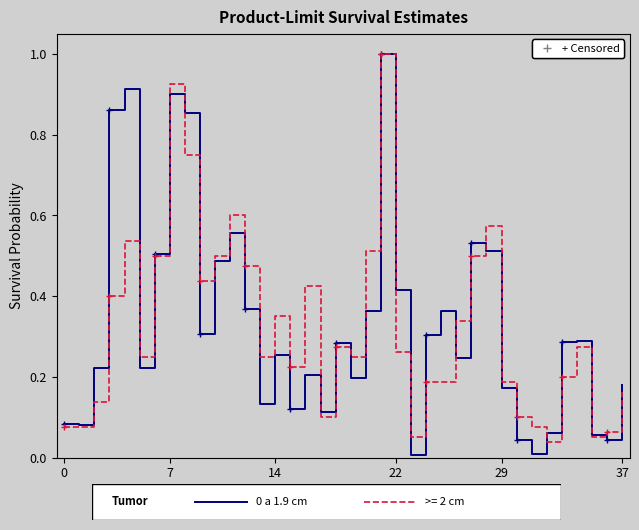

The value of col_8 (Count) at 35 is 0.0. True or false?

False